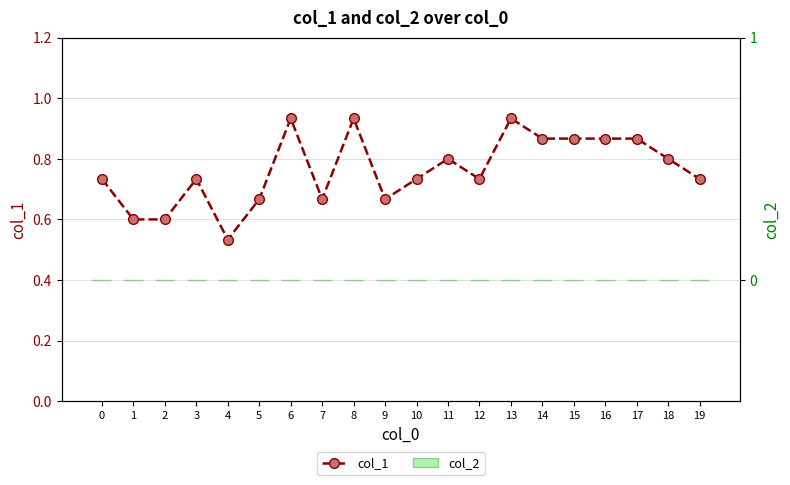

Which series has the largest total across all categories?

col_1